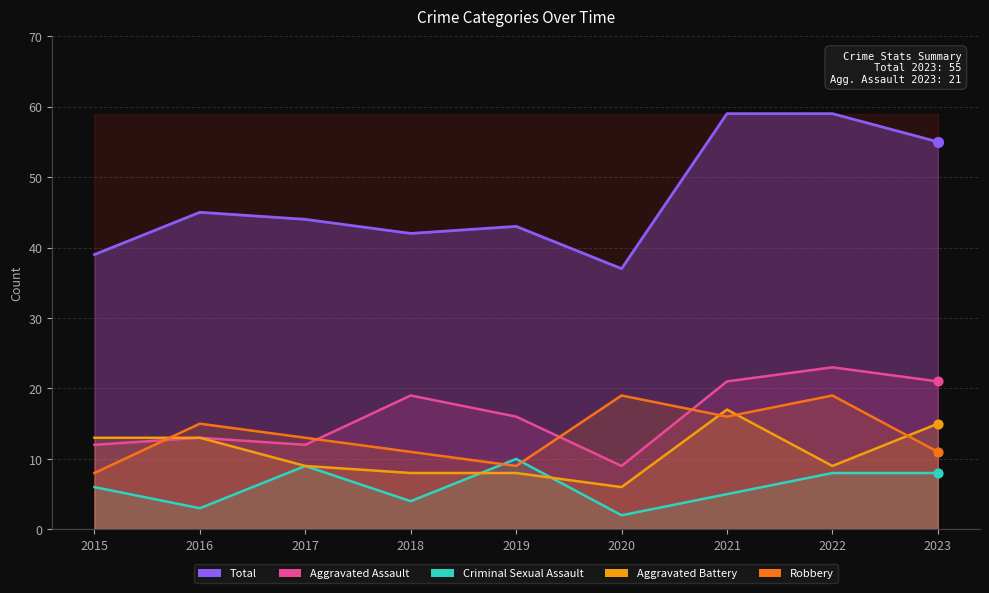

What are all the series names shown in the legend?

Aggravated Assault, Aggravated Battery, Criminal Sexual Assault, Robbery, Total